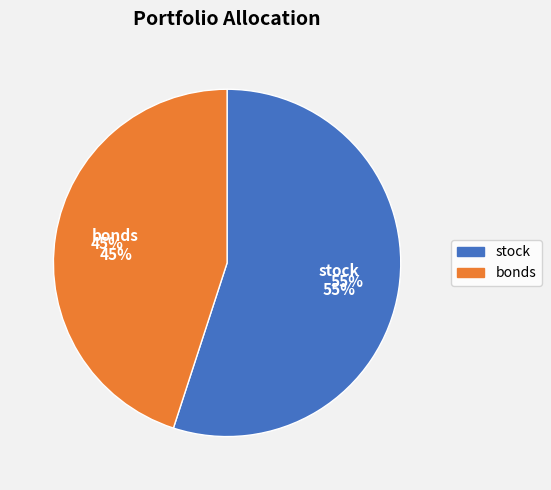

To the nearest percent, what is the difference between the bonds and stock slice percentages?

10%